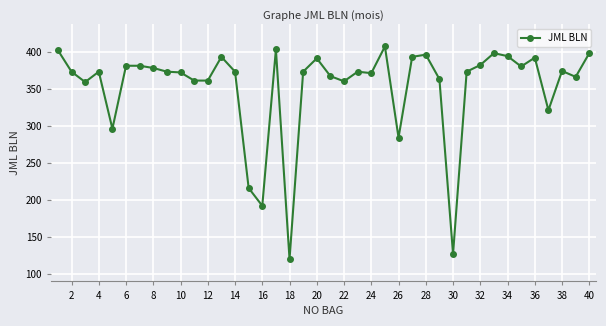

What is the value of the 35th point from the left?

380